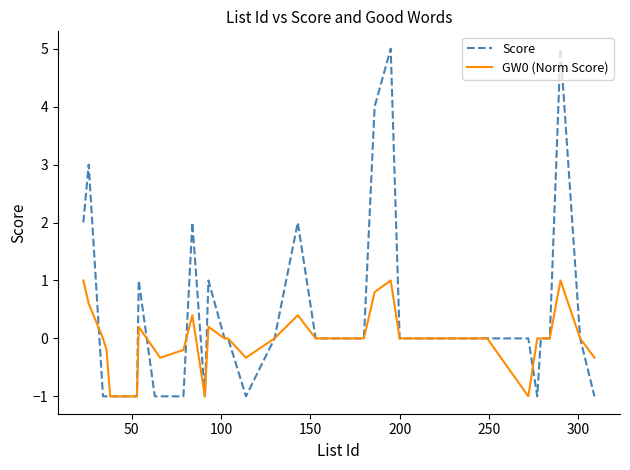

Which series has the largest total across all categories?

Score